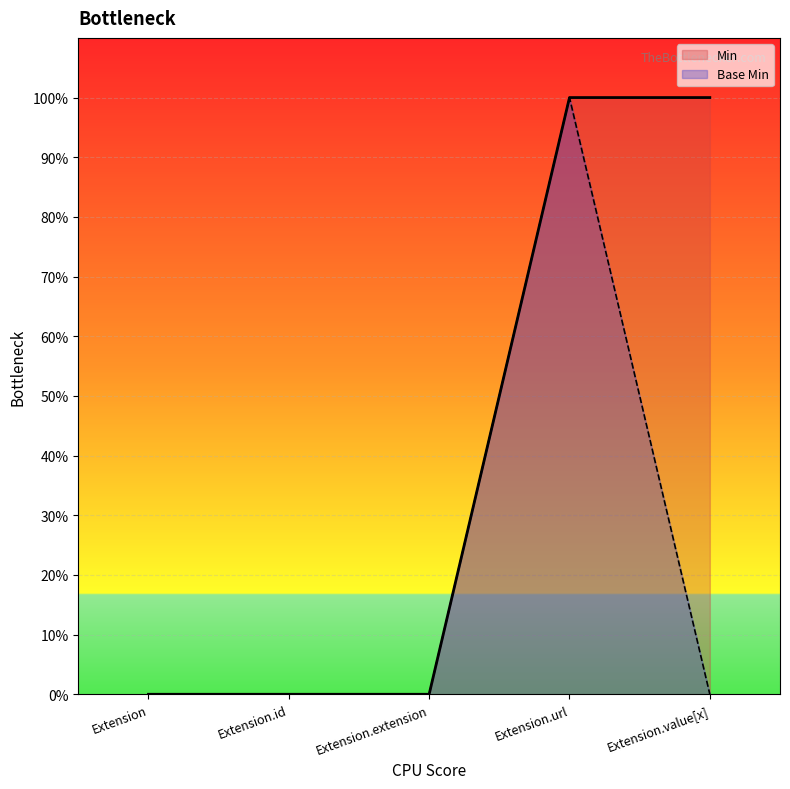

Does the chart display data point markers on the line(s)?

No